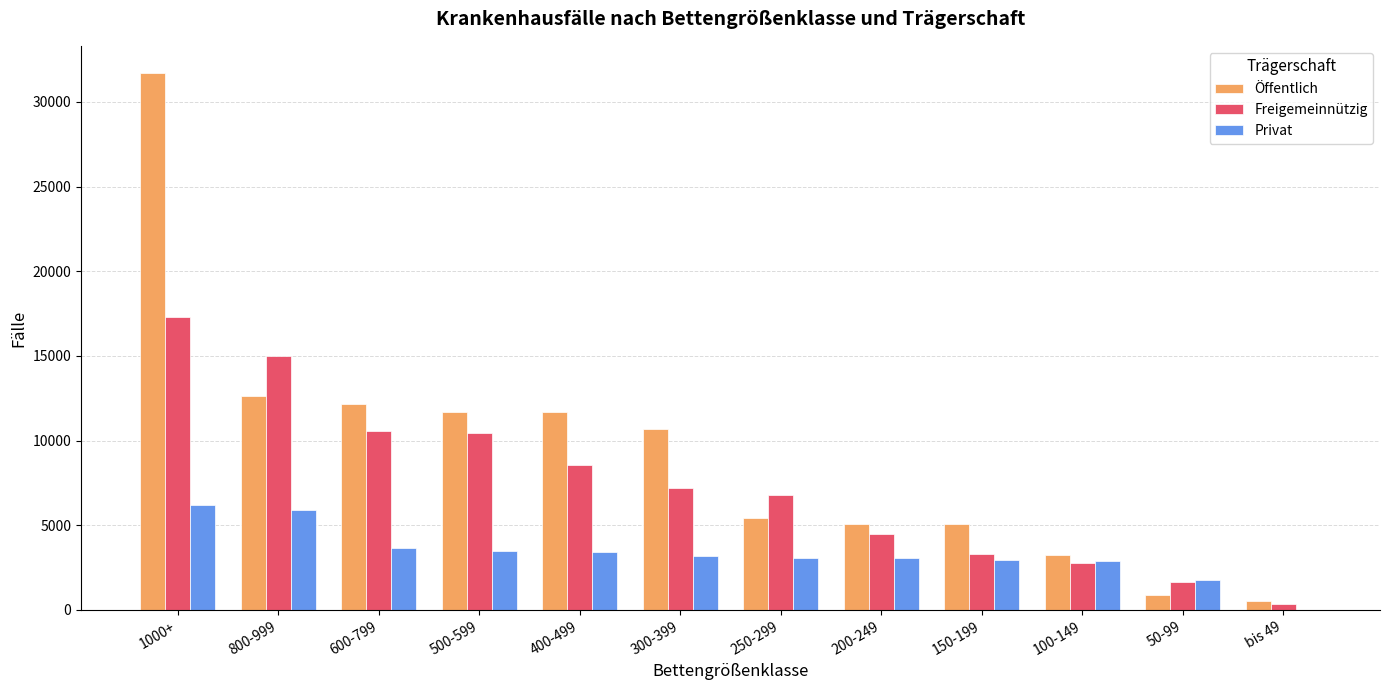

Which category has the highest value in the Freigemeinnützig series?

1000+